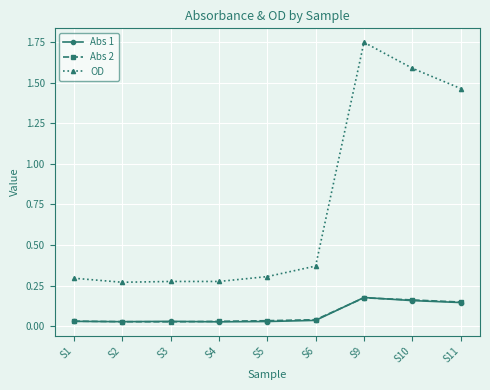

Count the number of categories in the chart.

9